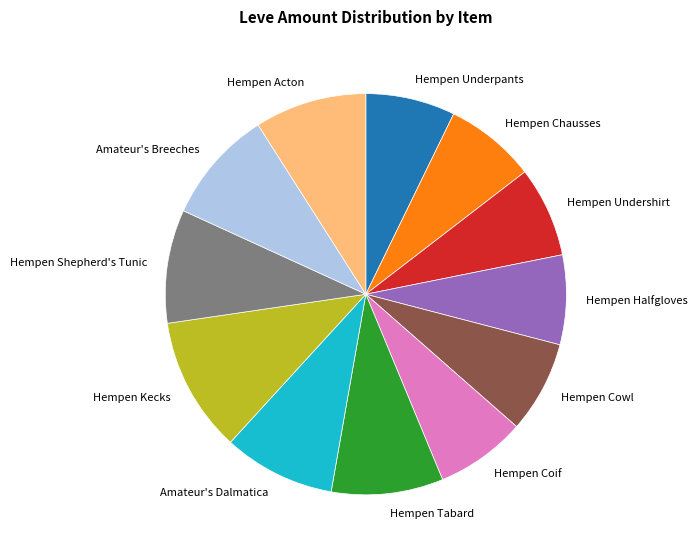

Is the sum of Amateur's Dalmatica and Hempen Shepherd's Tunic greater than half?

No